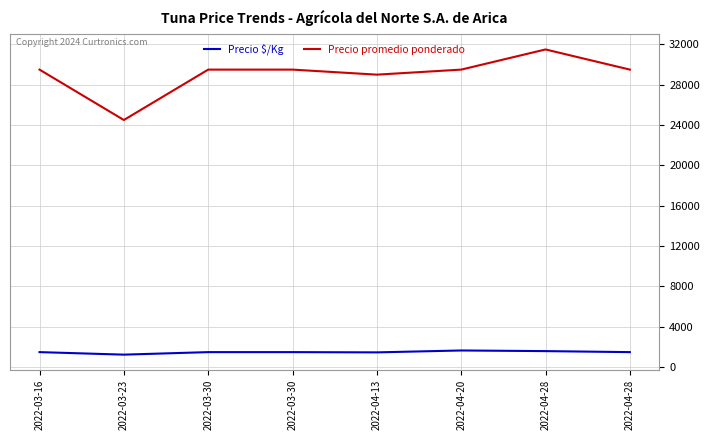

Is it true that Precio $/Kg equals 2093 at 2022-03-30?

False